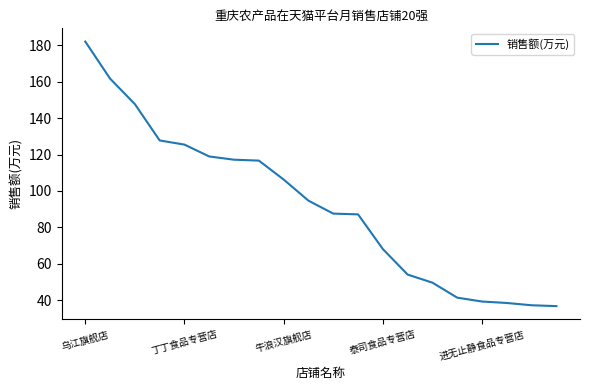

What is the greatest value displayed?

181.9